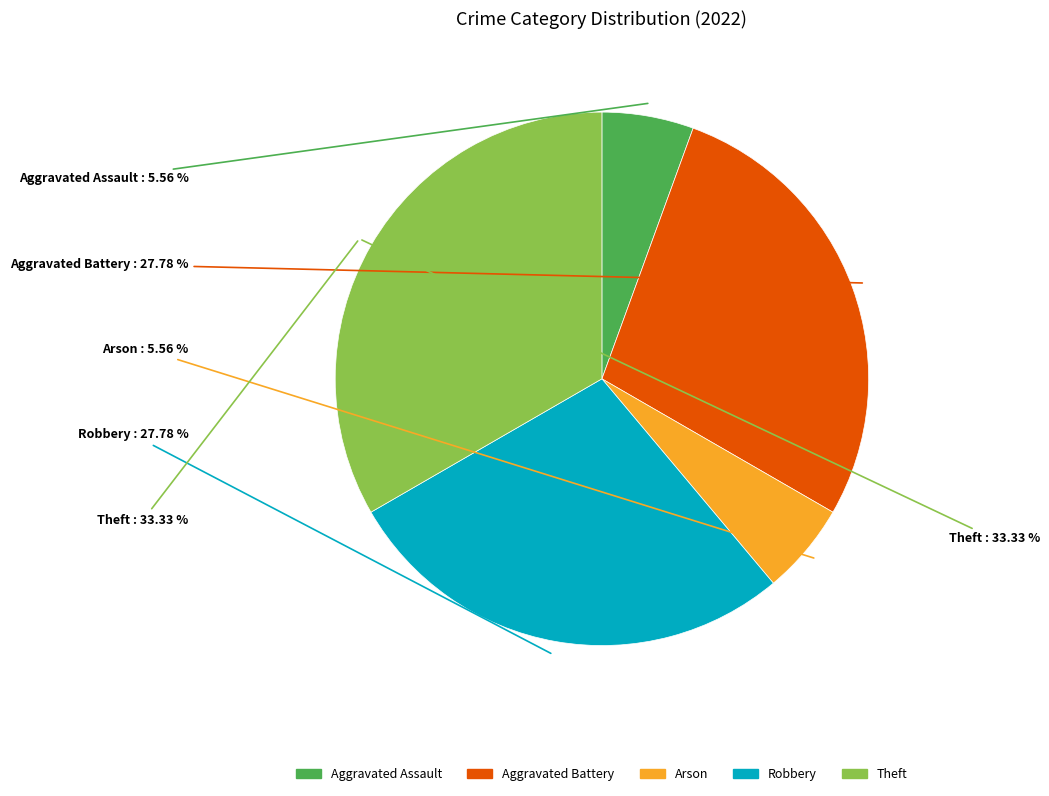

Which slice is the smallest?

Aggravated Assault